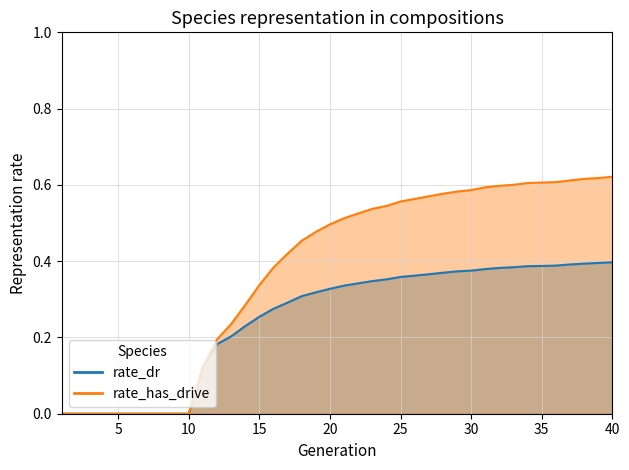

What is the difference between the maximum and second lowest values in the rate_has_drive series?

0.6